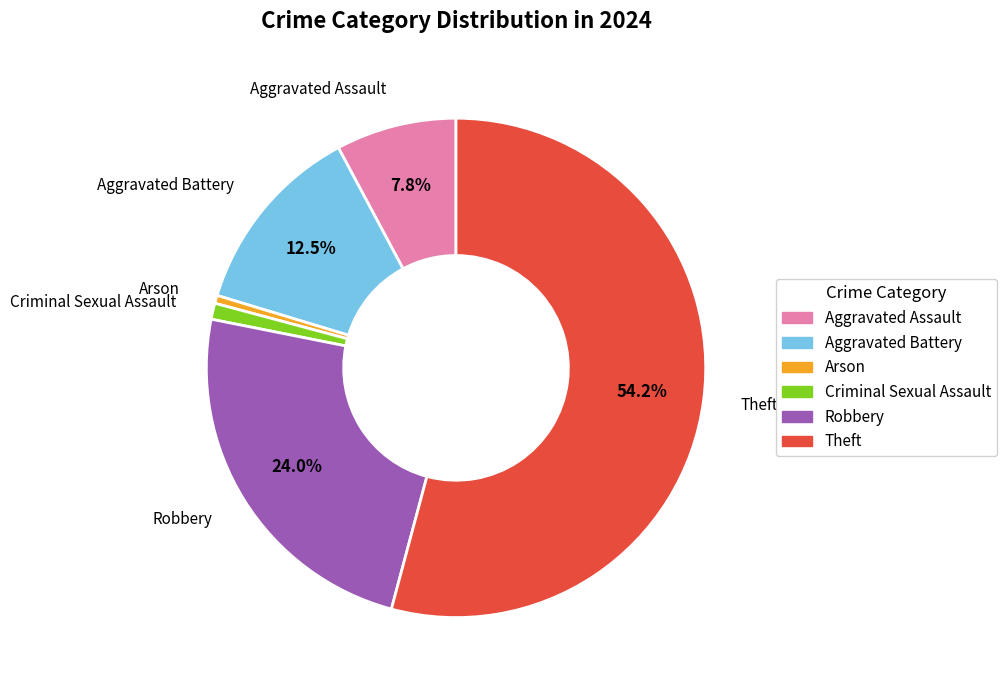

Is it true that Robbery is 30% of the pie?

False